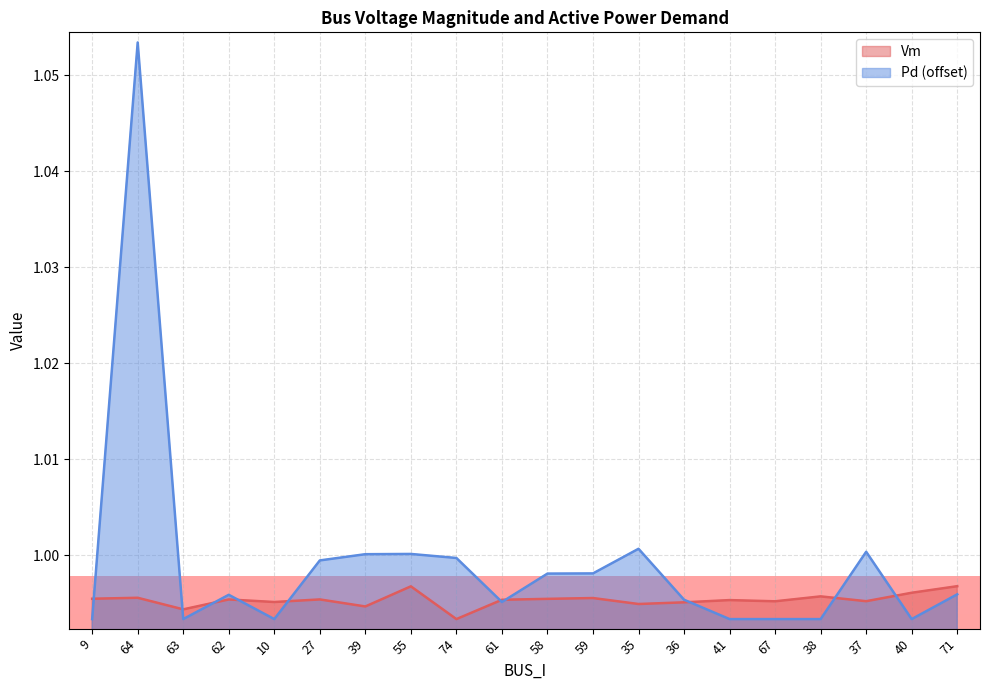

What is the smallest value displayed?

1.0